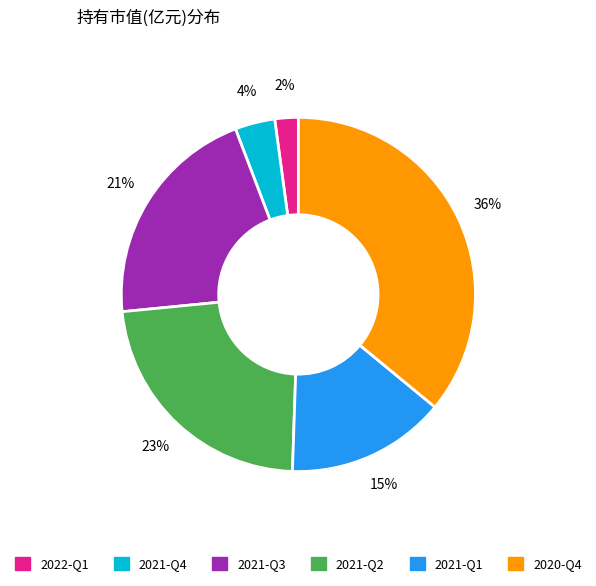

Which slice is the largest?

2020-Q4